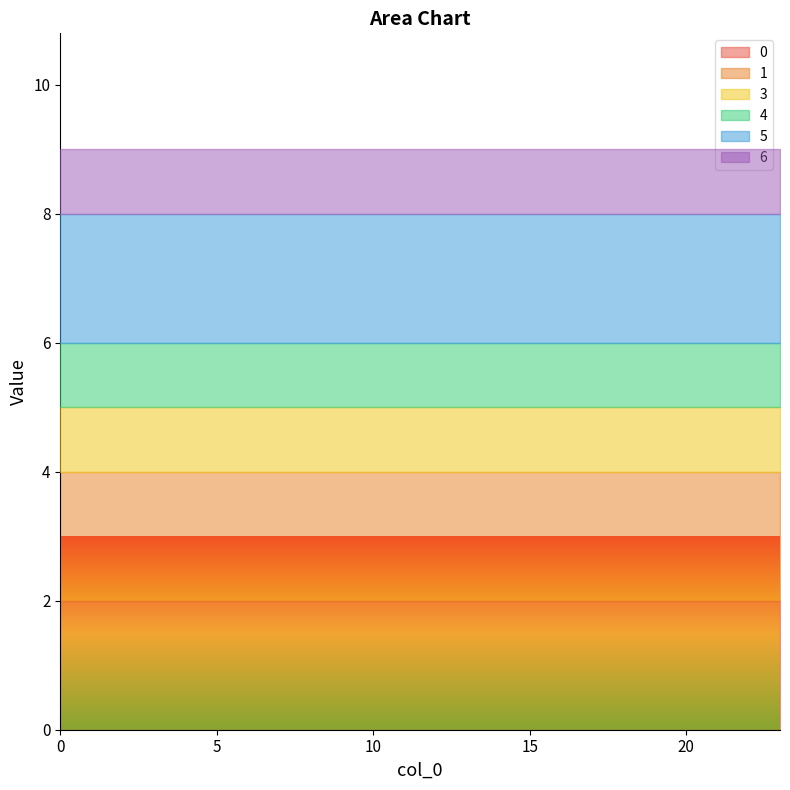

What is the value of the 1 point at the 15th from the left?

2